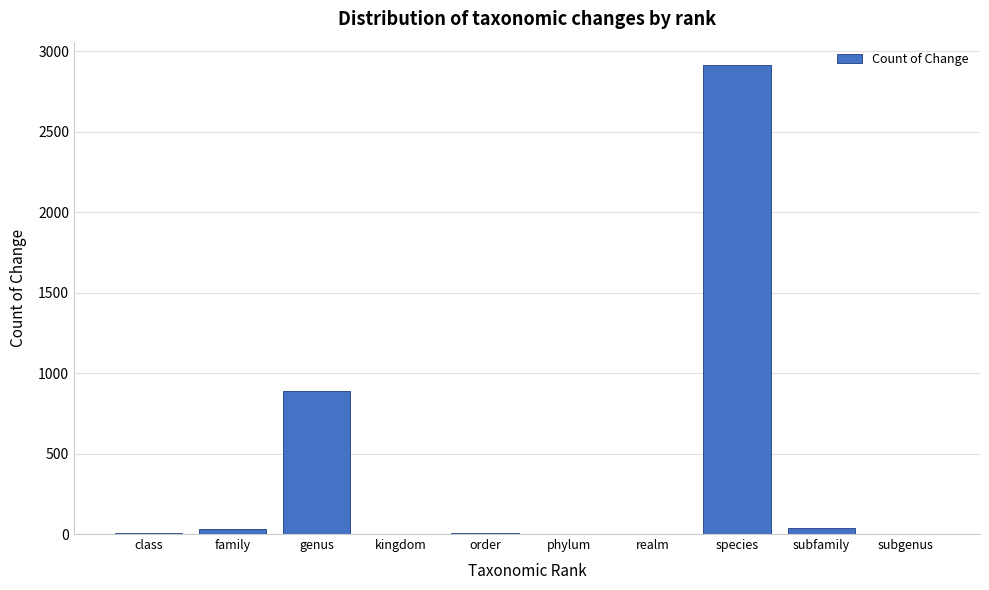

At which label is the value closest to 1457?

genus